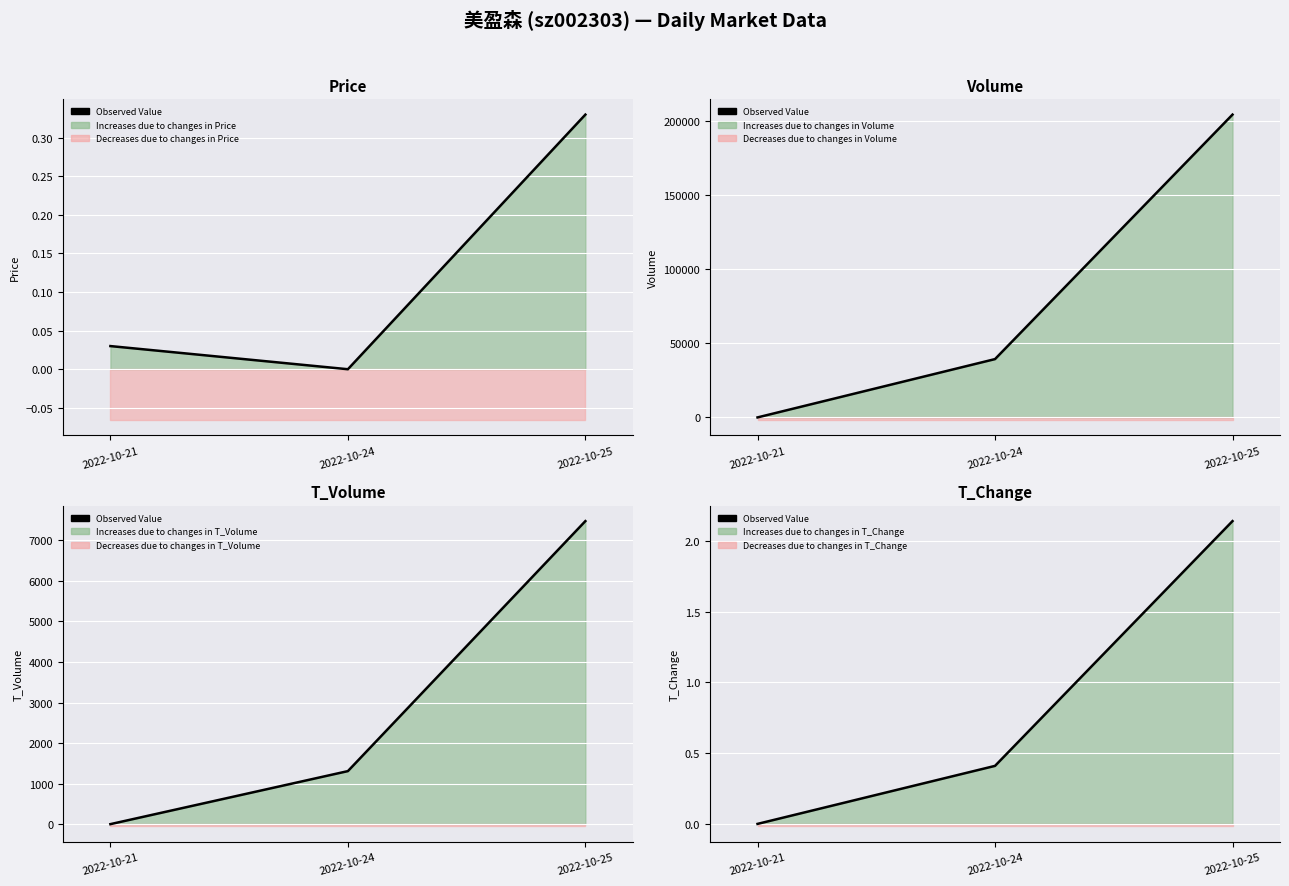

Rank the categories by value from lowest to highest.

2022-10-21, 2022-10-24, 2022-10-25